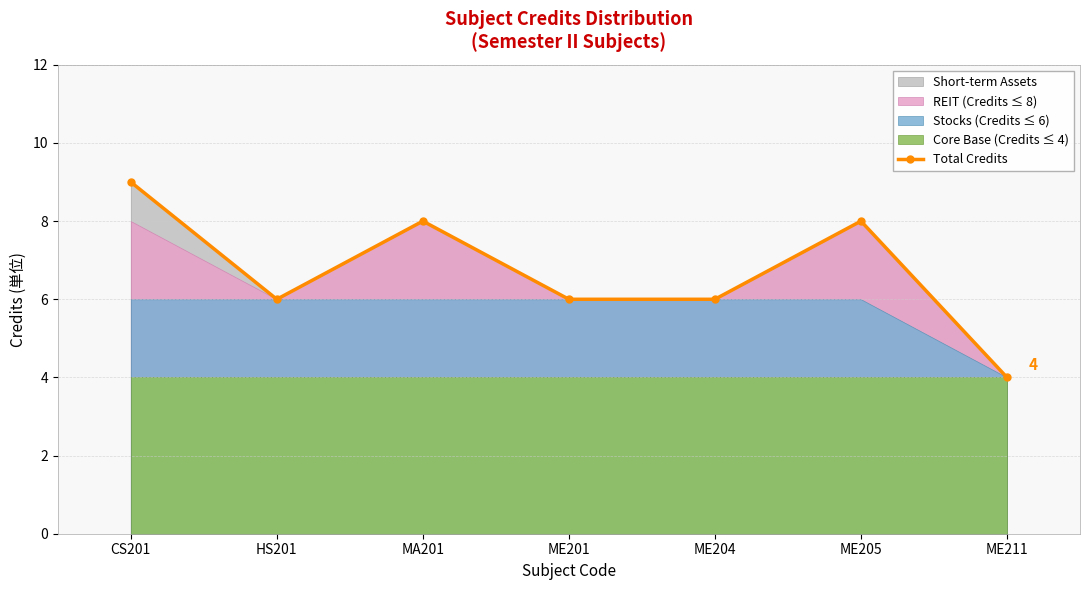

What is the difference between the maximum and minimum values?

5